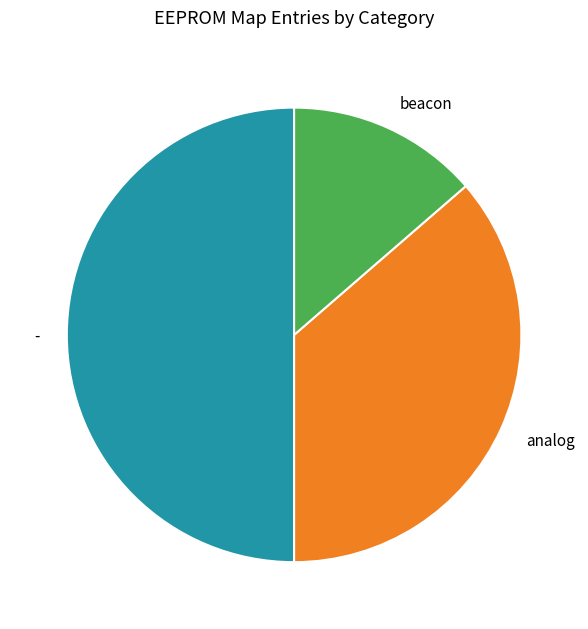

Rank the categories by value from highest to lowest.

-, analog, beacon